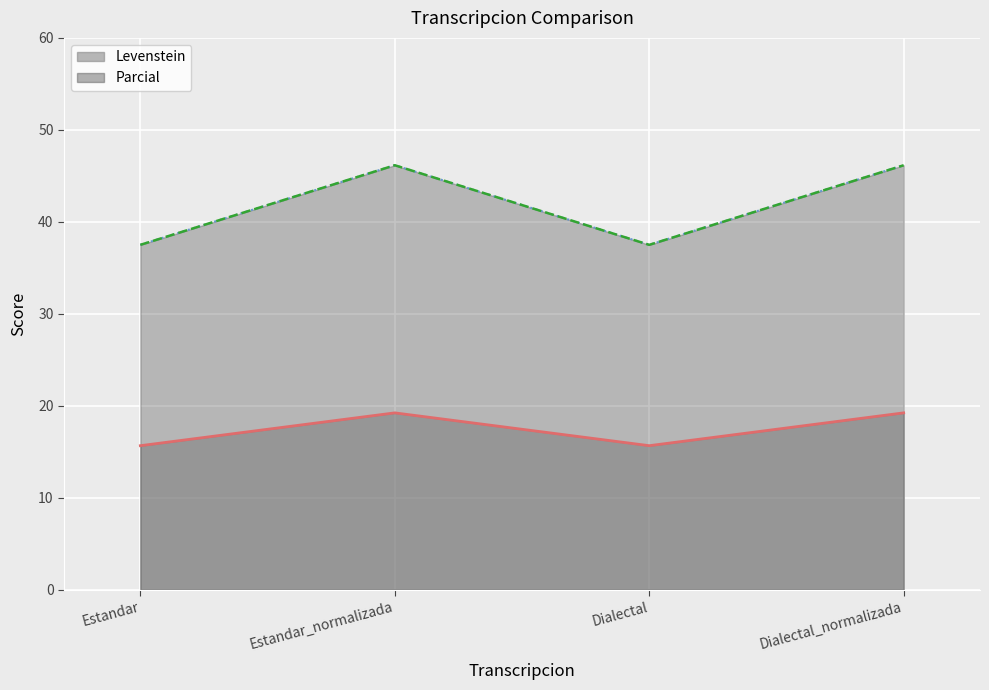

Where is the first local minimum for Levenstein?

Dialectal